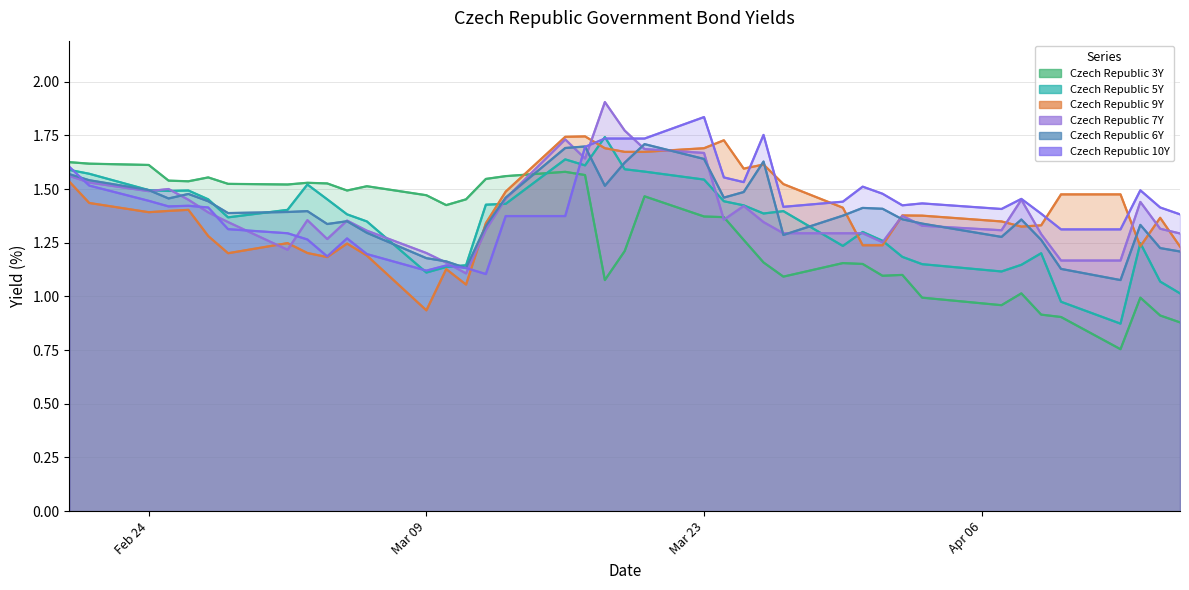

Which series has the largest total across all categories?

Czech Republic 10Y